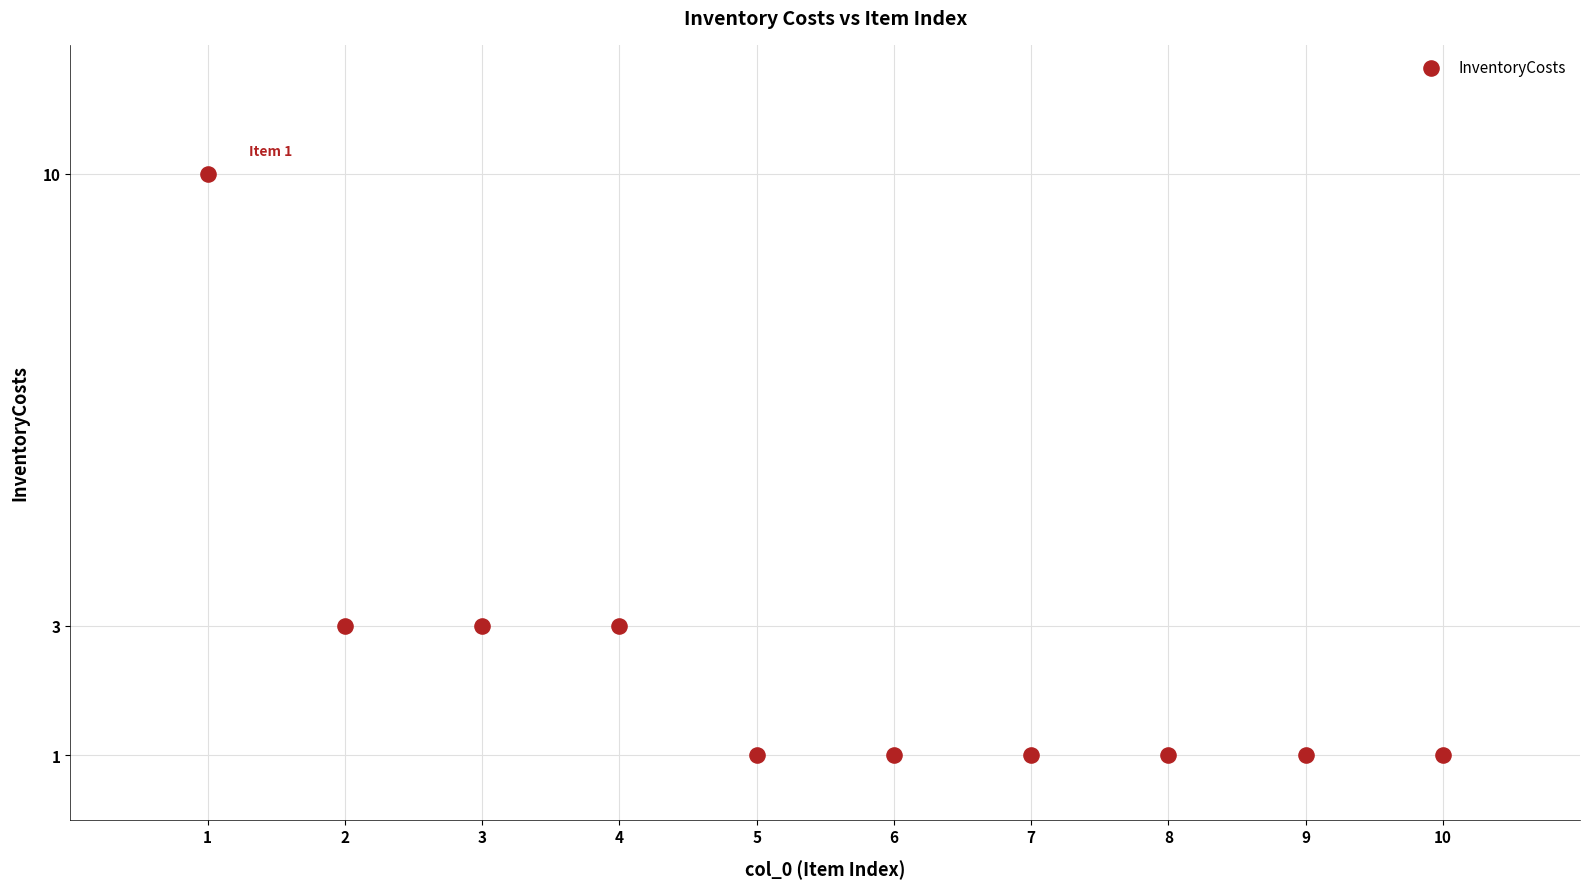

What is the average X value?

6